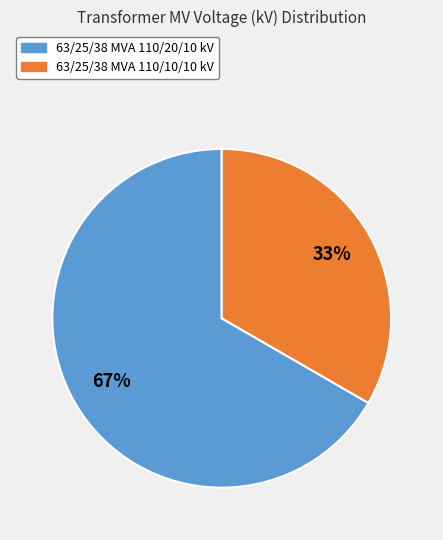

Is there a majority slice in this chart?

Yes